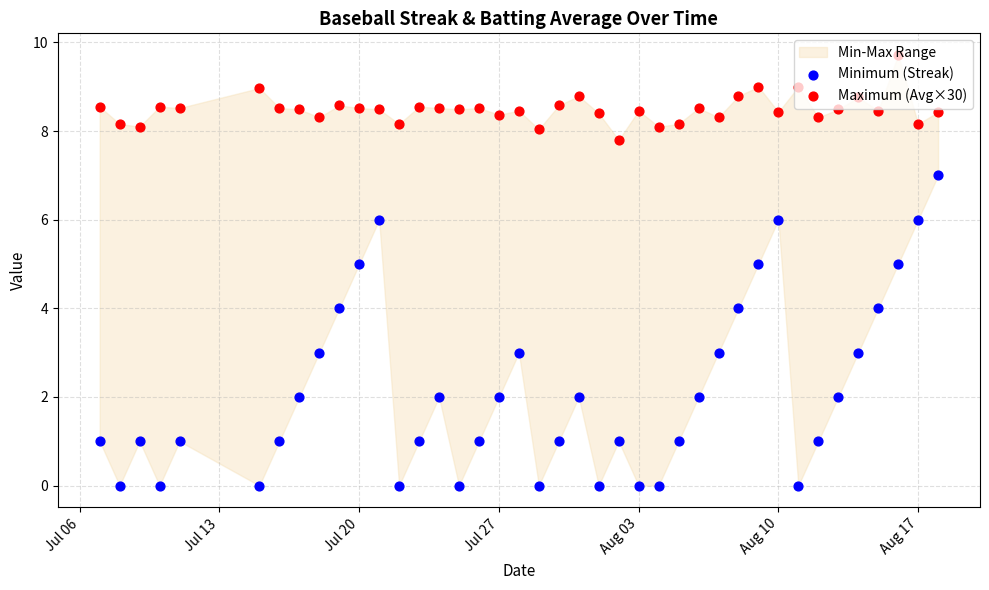

Which series has the largest total across all categories?

Maximum (Avg×30)